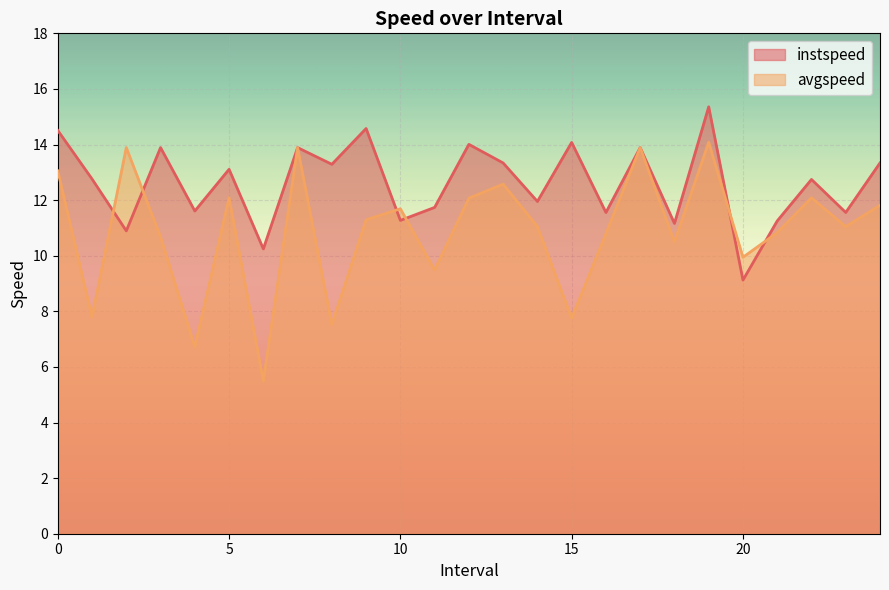

At how many categories does at least one series exceed 8?

25